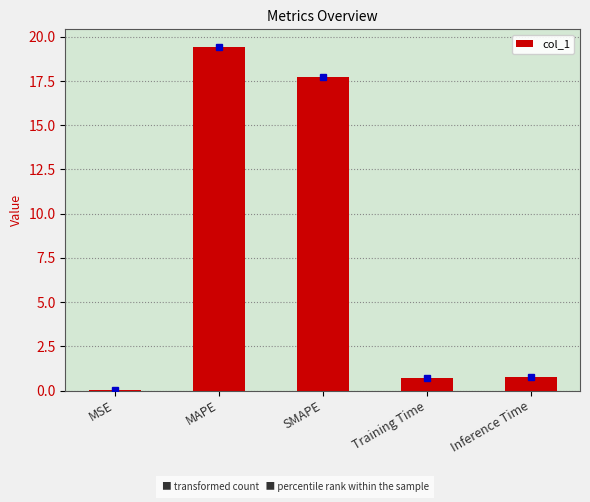

At which category does the chart reach its peak across all series?

MAPE